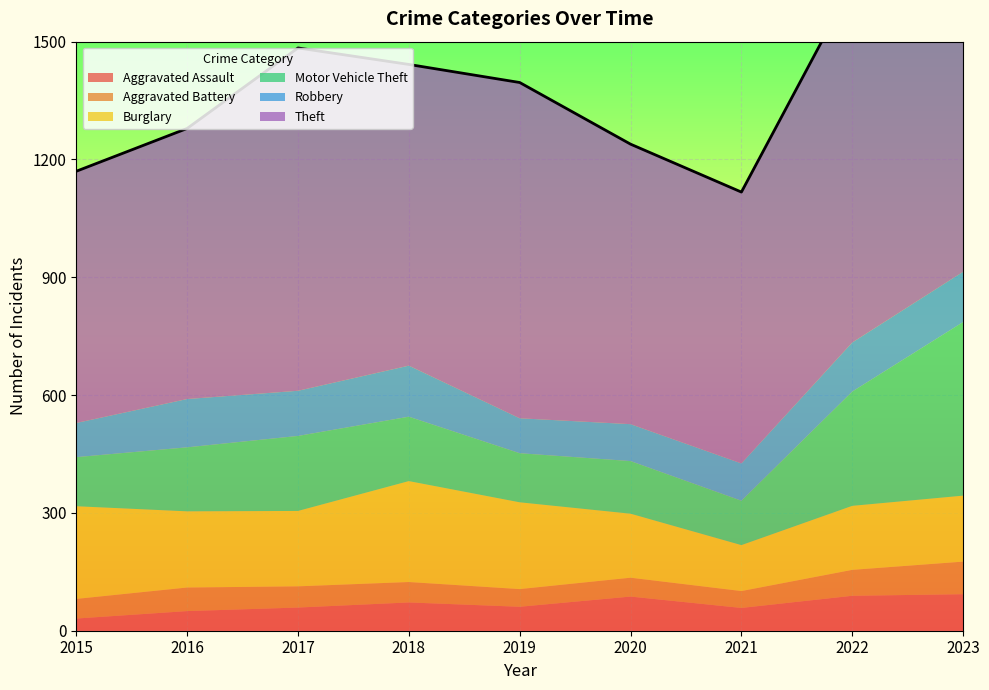

What is the sum of the Motor Vehicle Theft values at 2016 and 2023?

605